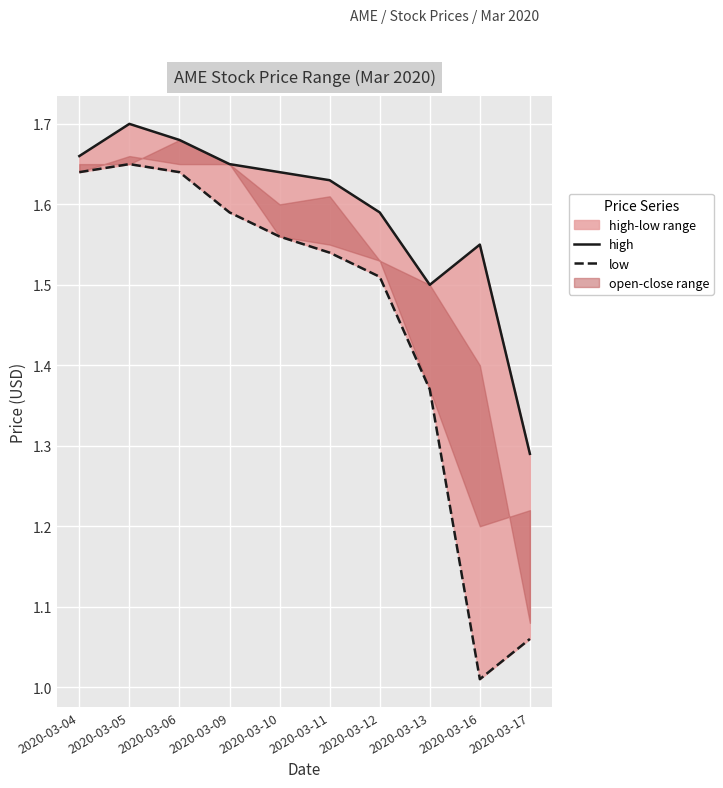

Reading right to left, extract all data points from this chart.

high: 2020-03-17=1.3	2020-03-16=1.6	2020-03-13=1.5	2020-03-12=1.6	2020-03-11=1.6	2020-03-10=1.6	2020-03-09=1.6	2020-03-06=1.7	2020-03-05=1.7	2020-03-04=1.7
low: 2020-03-17=1.1	2020-03-16=1.0	2020-03-13=1.4	2020-03-12=1.5	2020-03-11=1.5	2020-03-10=1.6	2020-03-09=1.6	2020-03-06=1.6	2020-03-05=1.6	2020-03-04=1.6